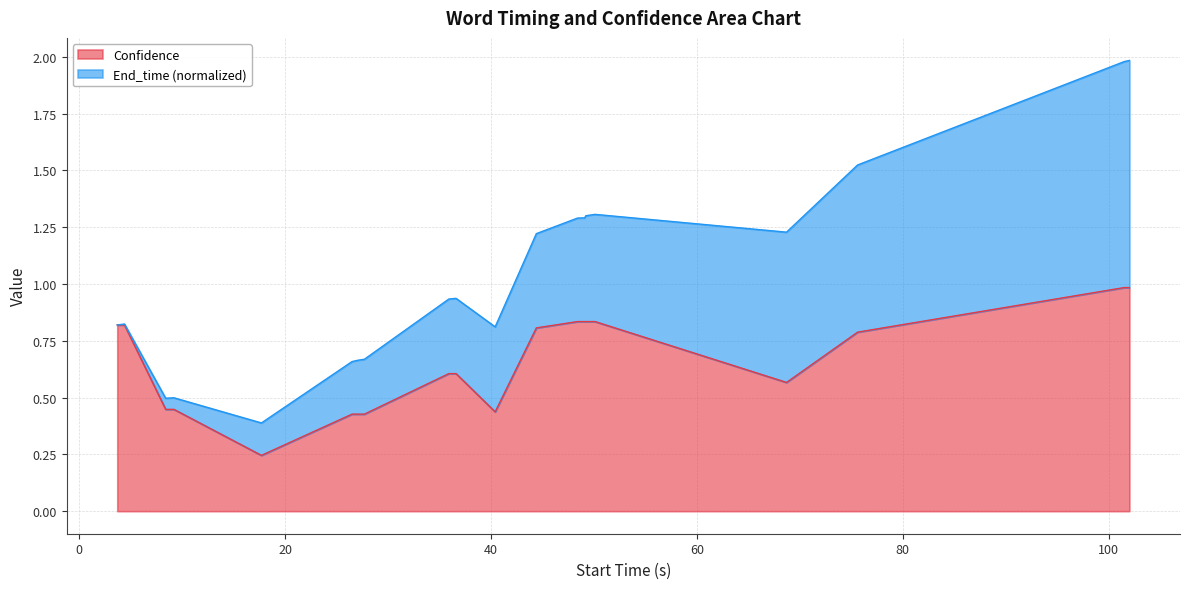

Is it true that the value at 26.5 is 0.7?

False